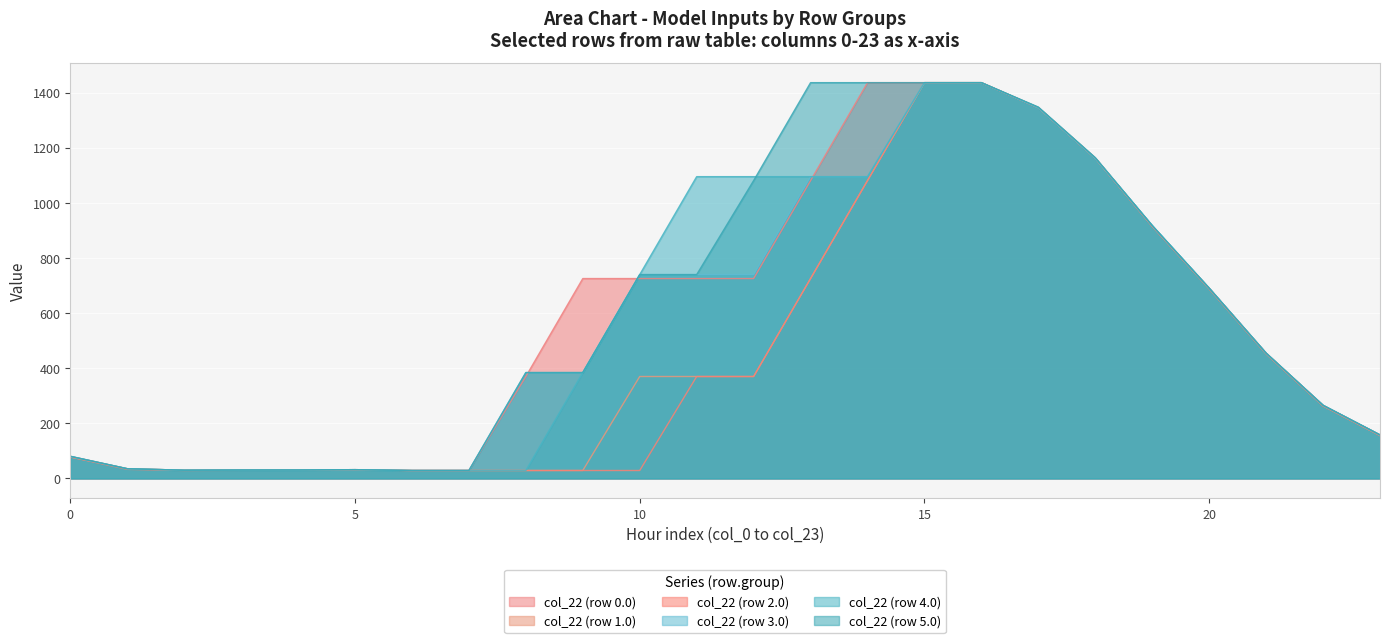

The col_22 (row 3.0) series shows 917.3 at 19. True or false?

True